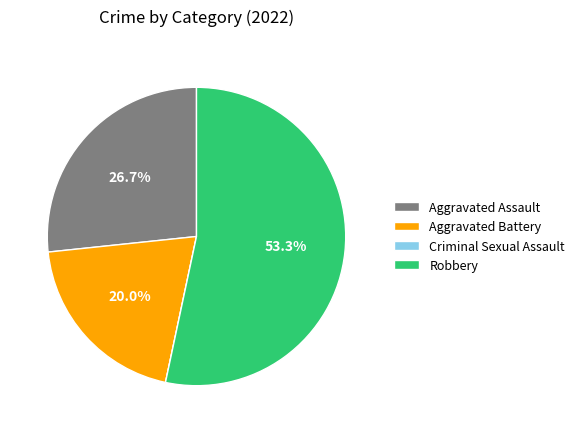

Combined, do Aggravated Assault and Robbery account for over 50%?

Yes